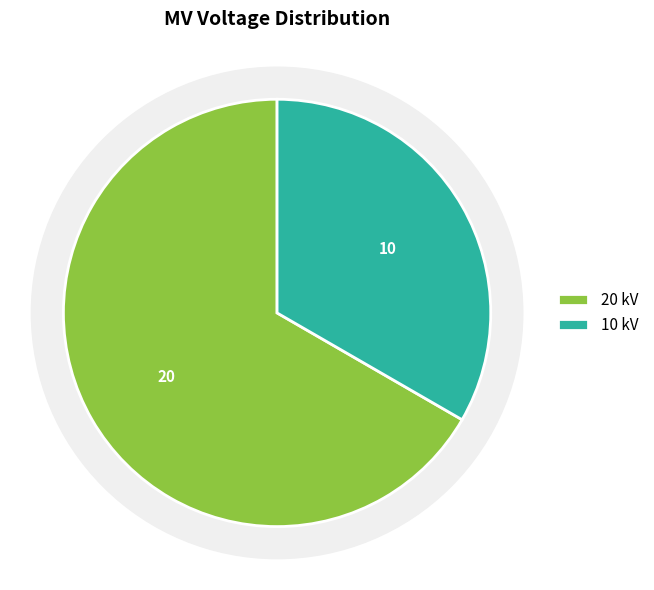

To the nearest percent, what portion does 63/25/38 MVA 110/20/10 kV represent?

67%